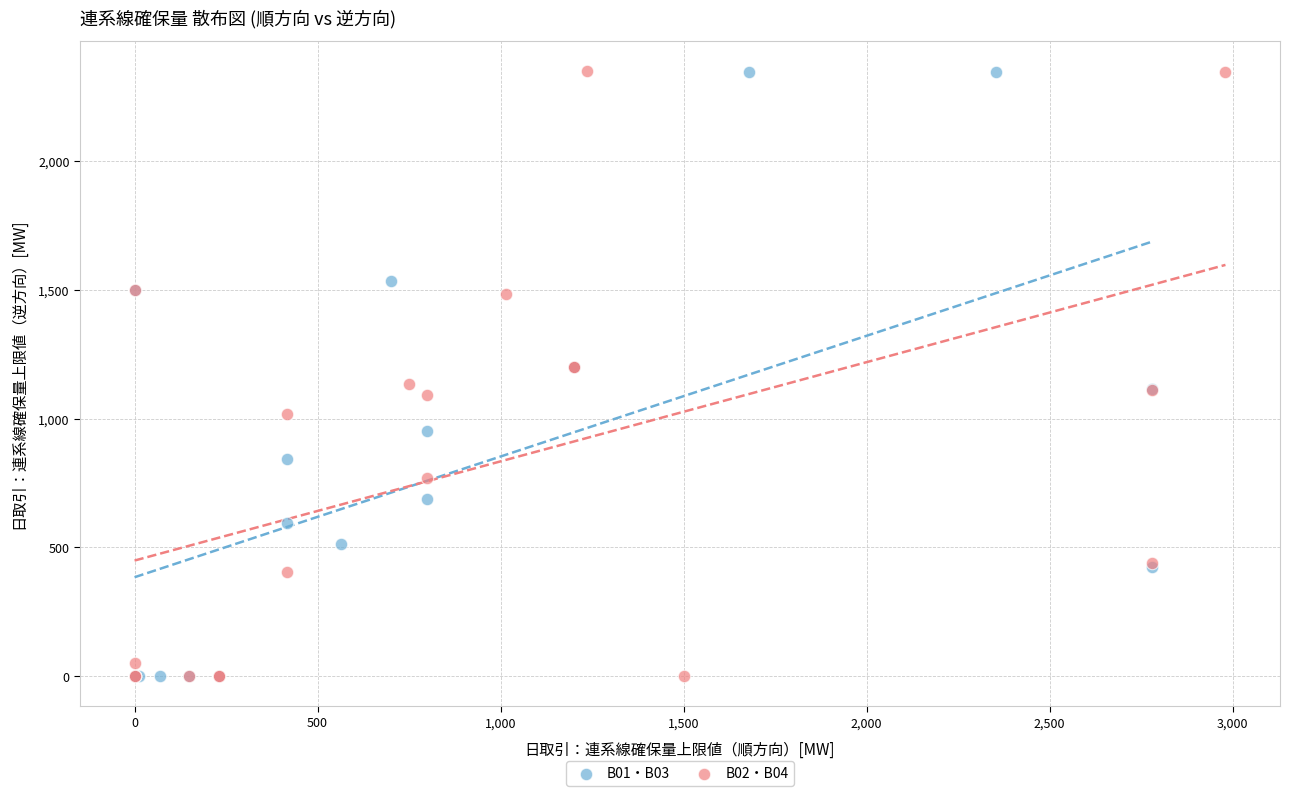

What are all the series names shown in the legend?

B01・B03, B02・B04